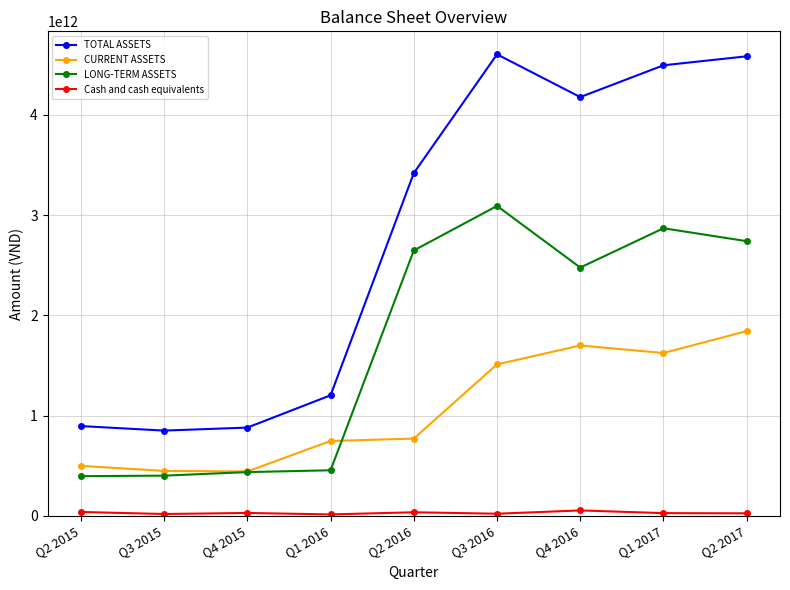

Rank the series by their average value, from lowest to highest.

Cash and cash equivalents, CURRENT ASSETS, LONG-TERM ASSETS, TOTAL ASSETS